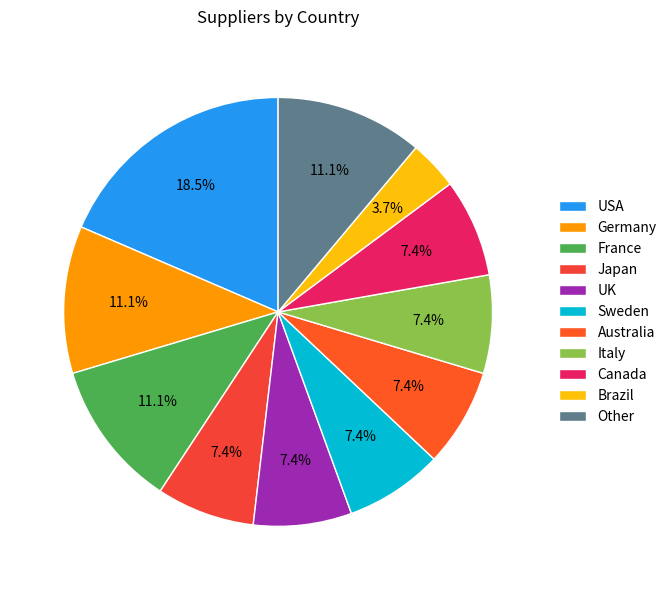

How many slices are in this pie chart?

11